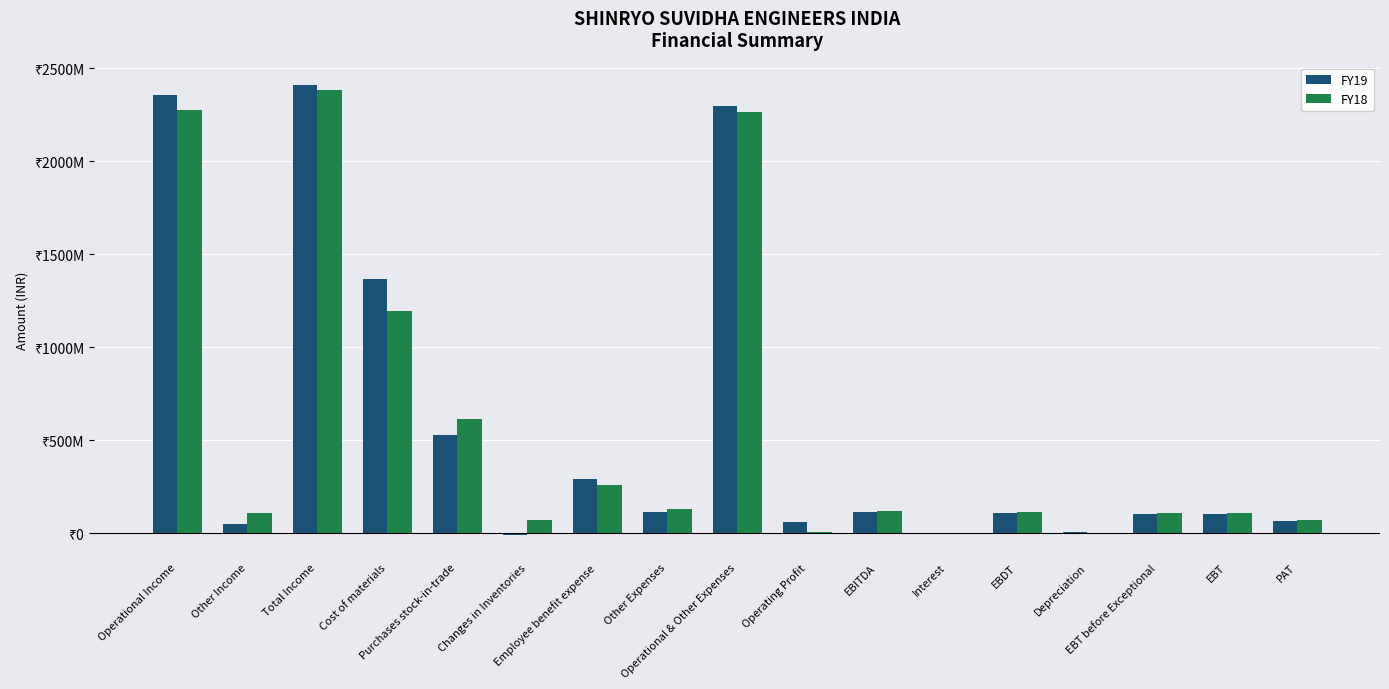

True or false: FY18 has a value of 257573827 at Employee benefit expense.

True